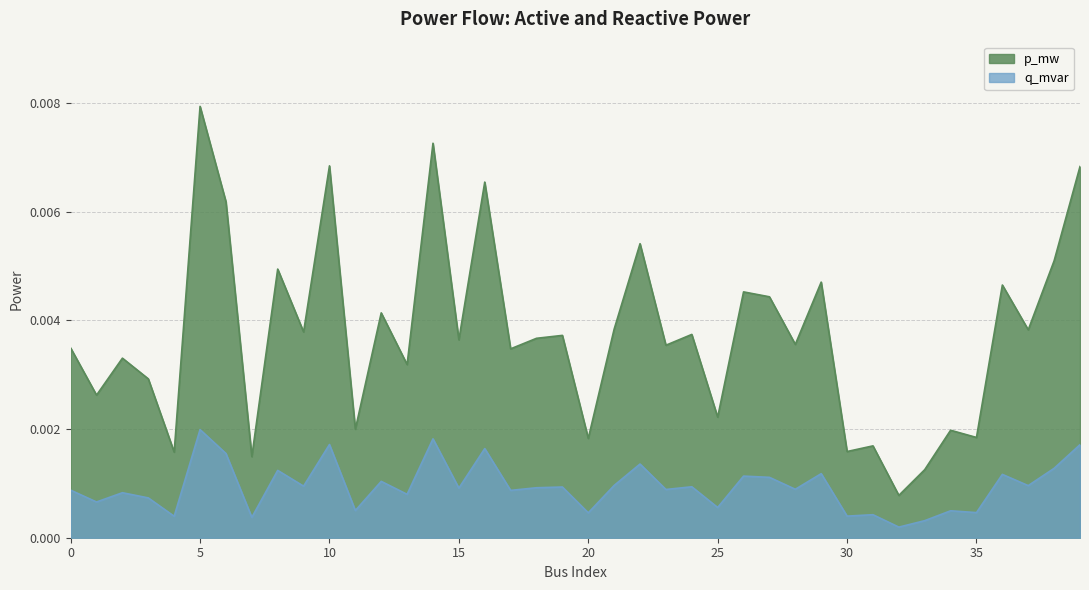

True or false: q_mvar and p_mw intersect in this chart.

False